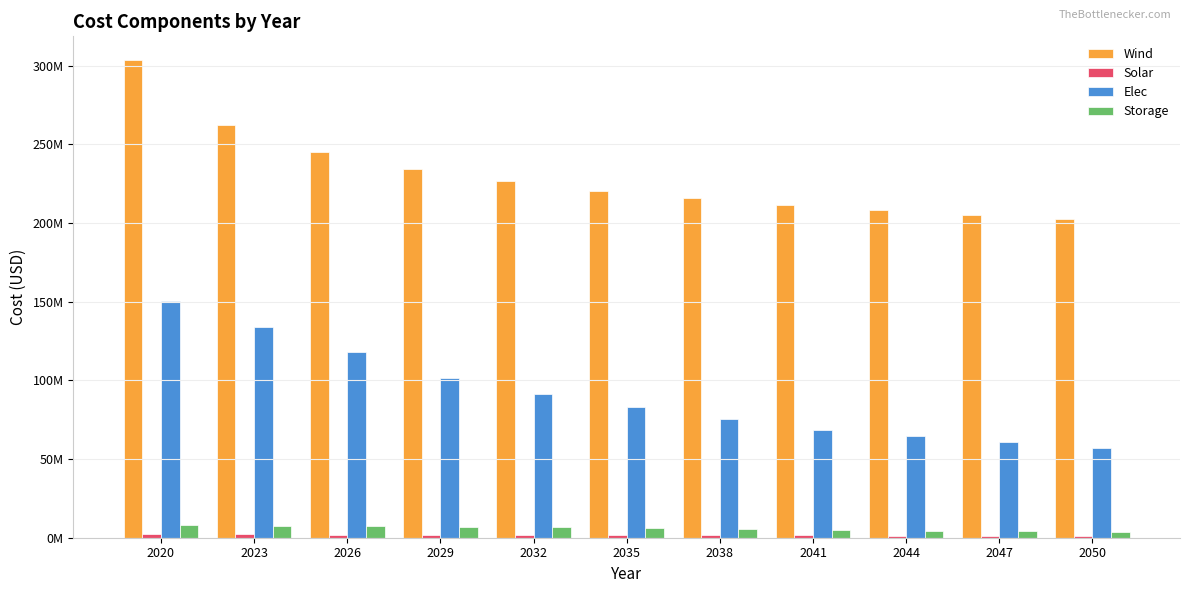

Reading left to right, transcribe all the data shown in this chart.

Wind: 303435854.3	262216620.1	245006602.2	234292404.1	226596675.6	220633662.9	215789449.5	211724495.3	208231910.8	205176619.1	202465731.8
Solar: 2444774.1	2143739.9	1957138.1	1825251.3	1707415.3	1608130.1	1524244.9	1451304.7	1387945.5	1296740.2	1241484.5
Elec: 150339317.6	134156189.3	117973060.9	101789932.6	91125019.7	83219214.5	75313409.3	68725238.3	64772335.7	60819433.1	56866530.5
Storage: 7785733.5	7552161.5	7318589.4	7085017.4	6656802.1	6131265.1	5605728.1	5080191.1	4554654.1	4029117.1	3503580.1